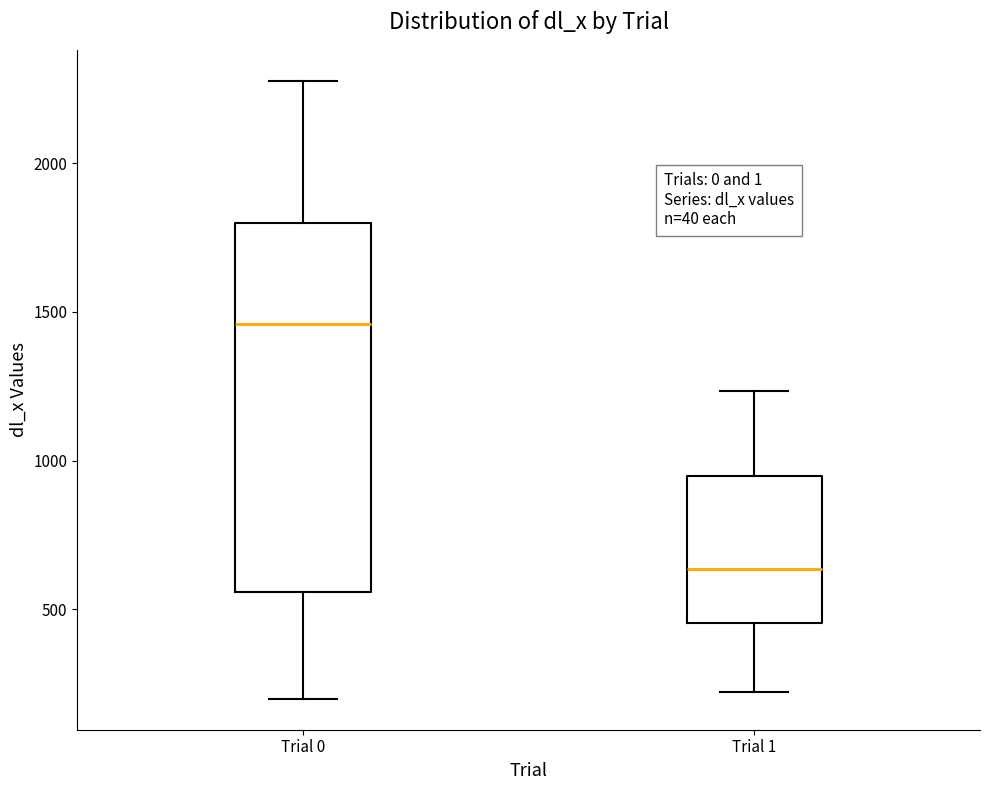

Where does the upper whisker of the box for Trial 1 end on the y-axis? The values are not printed on the chart, so give them approximately, as read against the axis.

1250